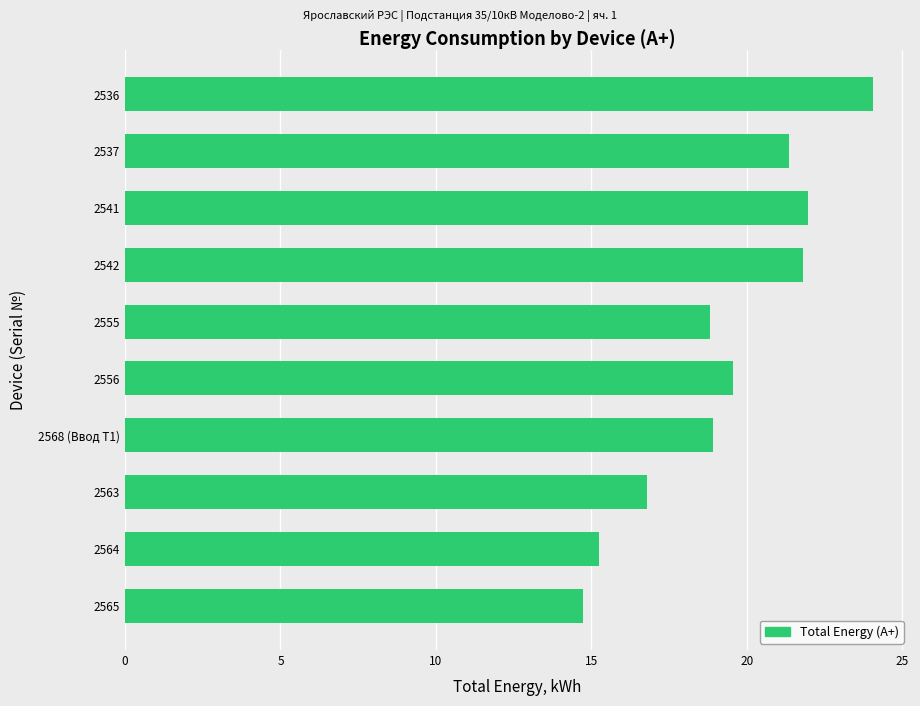

Reading bottom to top, what are all the values shown in this chart?

2565=14.7	2564=15.2	2563=16.8	2568 (Ввод Т1)=18.9	2556=19.6	2555=18.8	2542=21.8	2541=22.0	2537=21.4	2536=24.0